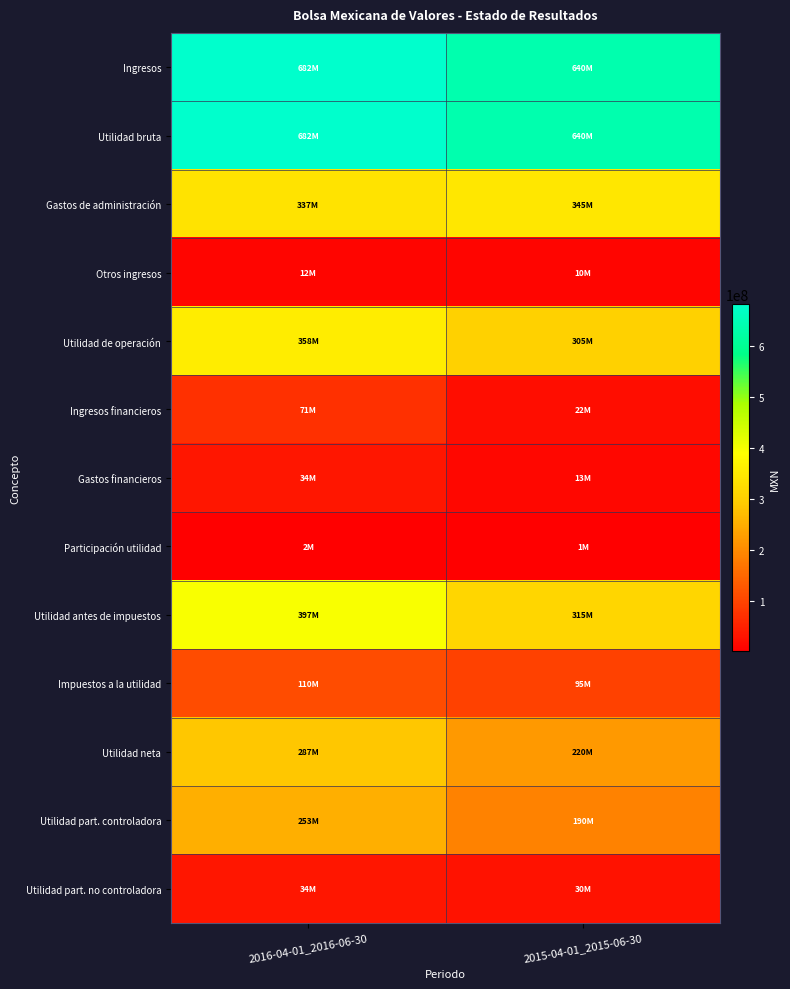

Which has a higher value, 2015-04-01_2015-06-30 or 2016-04-01_2016-06-30?

2016-04-01_2016-06-30